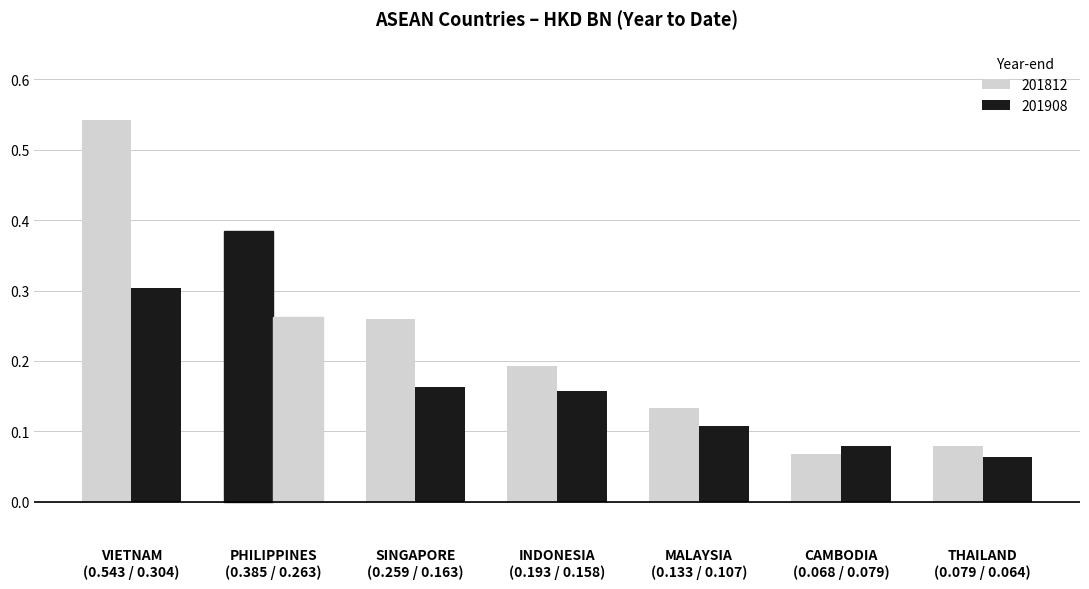

What is the value of the 201812 bar at the 3rd from the left?

0.3